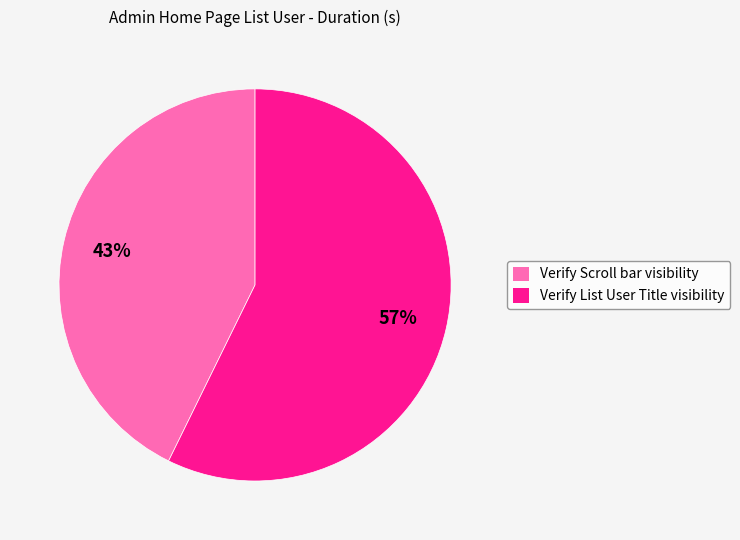

How many slices are in this pie chart?

2